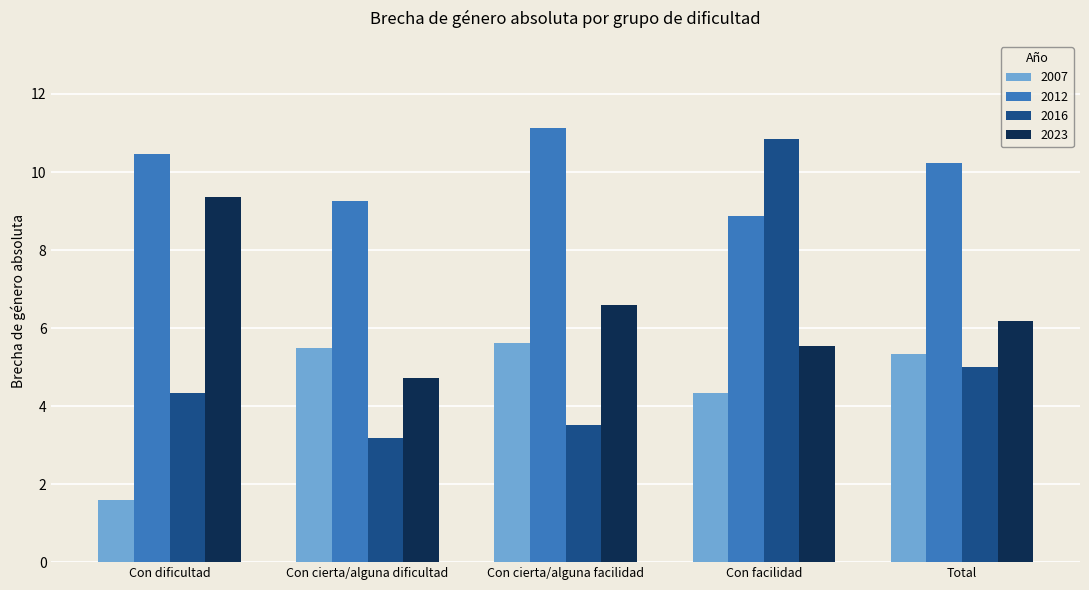

At which label does 2023 reach its minimum?

Con cierta/alguna dificultad